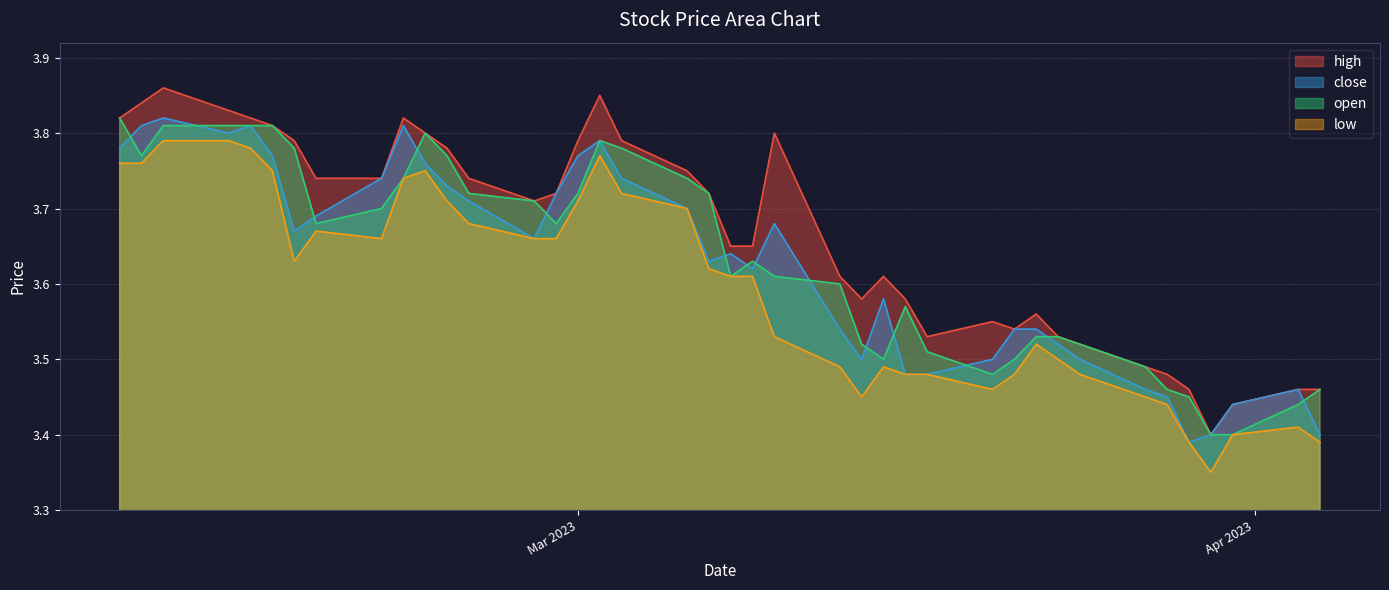

Where is high nearest to the value 3?

2023-03-30